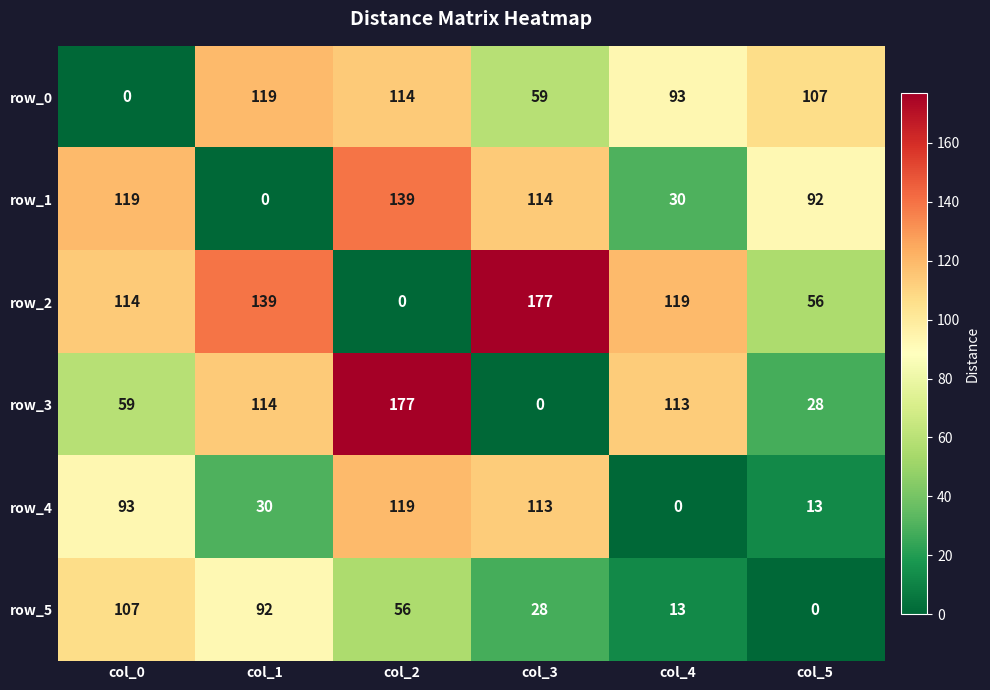

What is the approximate value of row_3 at col_0, to the nearest 50?

50